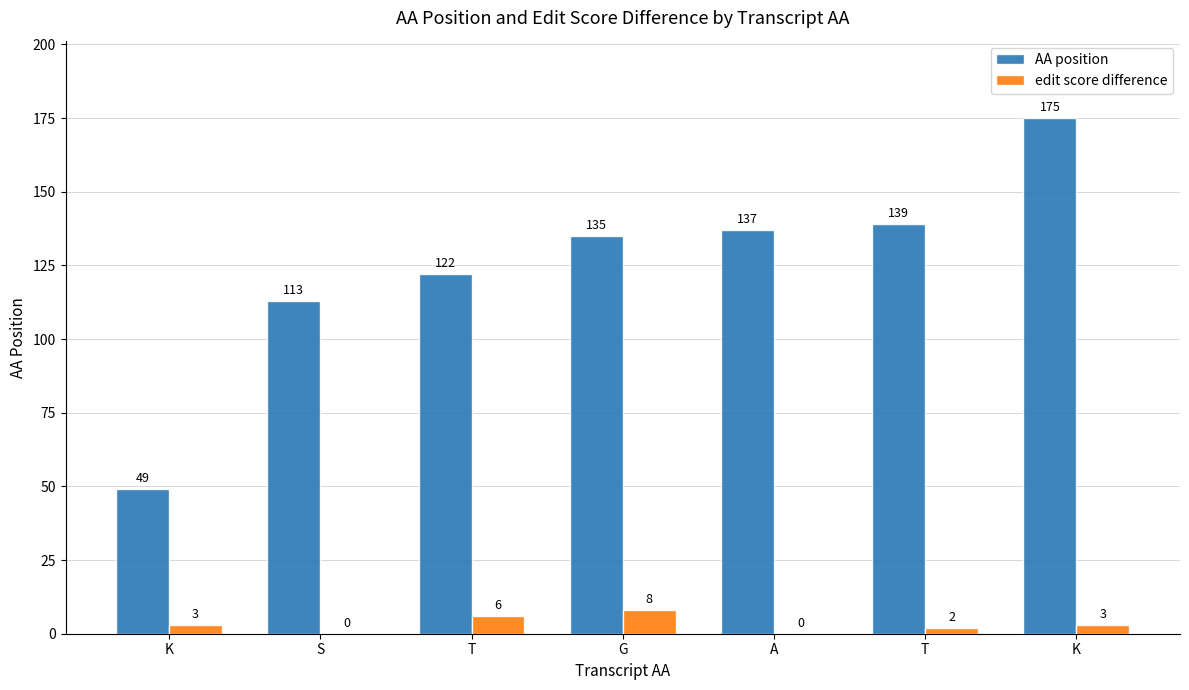

What is the difference between the edit score difference values at T and A?

2